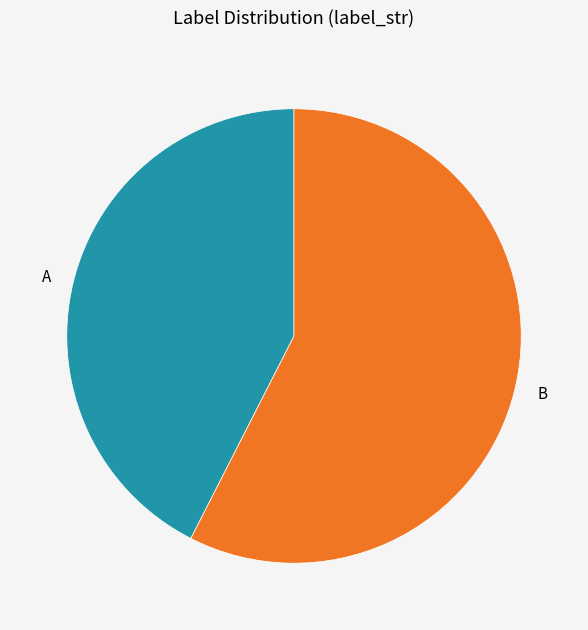

Does any single category account for the majority?

Yes